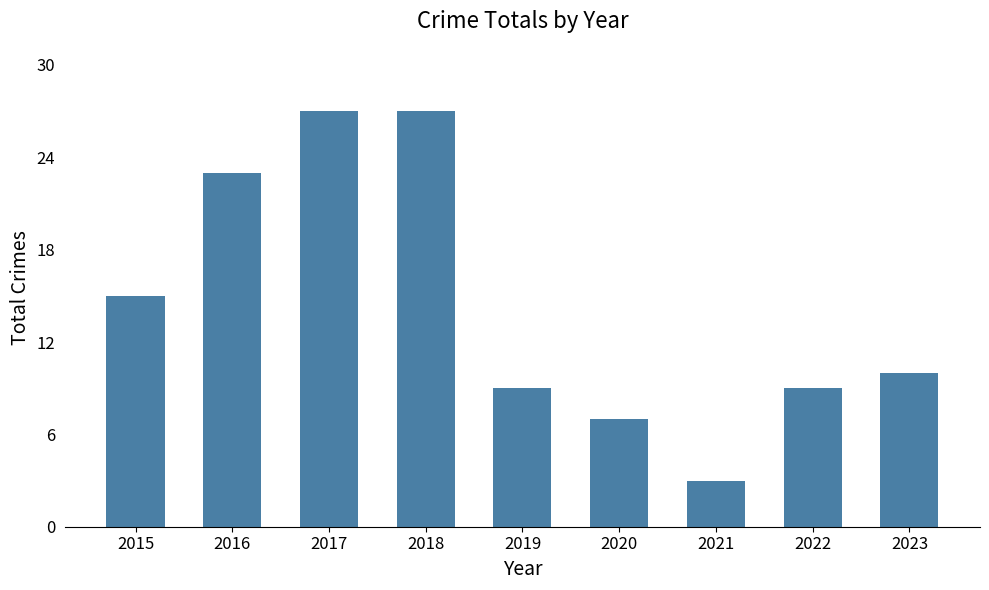

The value at 2015 is 15. True or false?

True